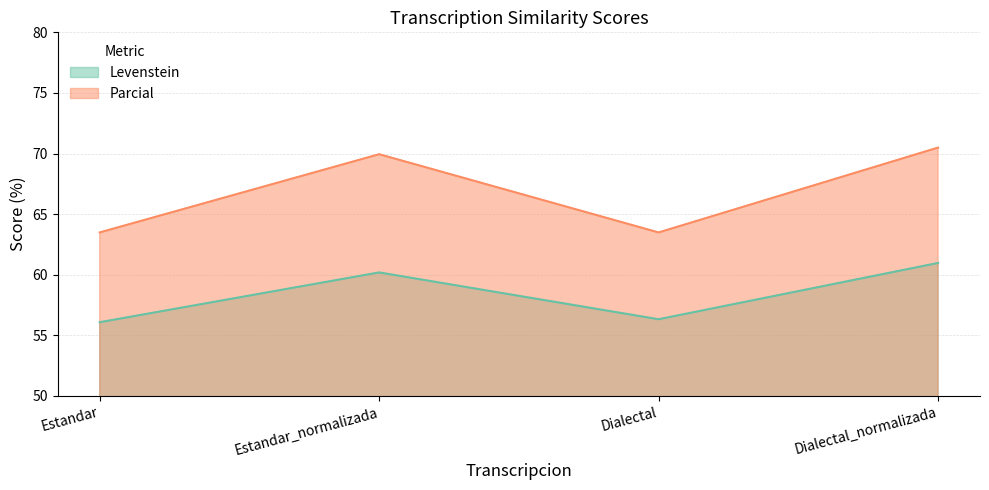

Which category has the highest value in the Parcial series?

Dialectal_normalizada